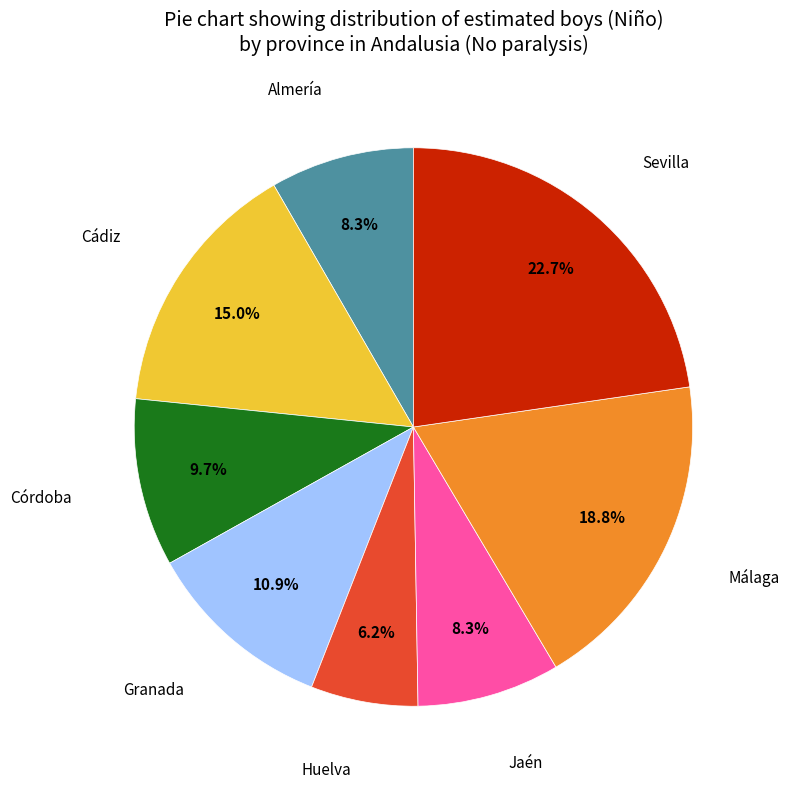

Does Huelva account for over 50% of the chart?

No